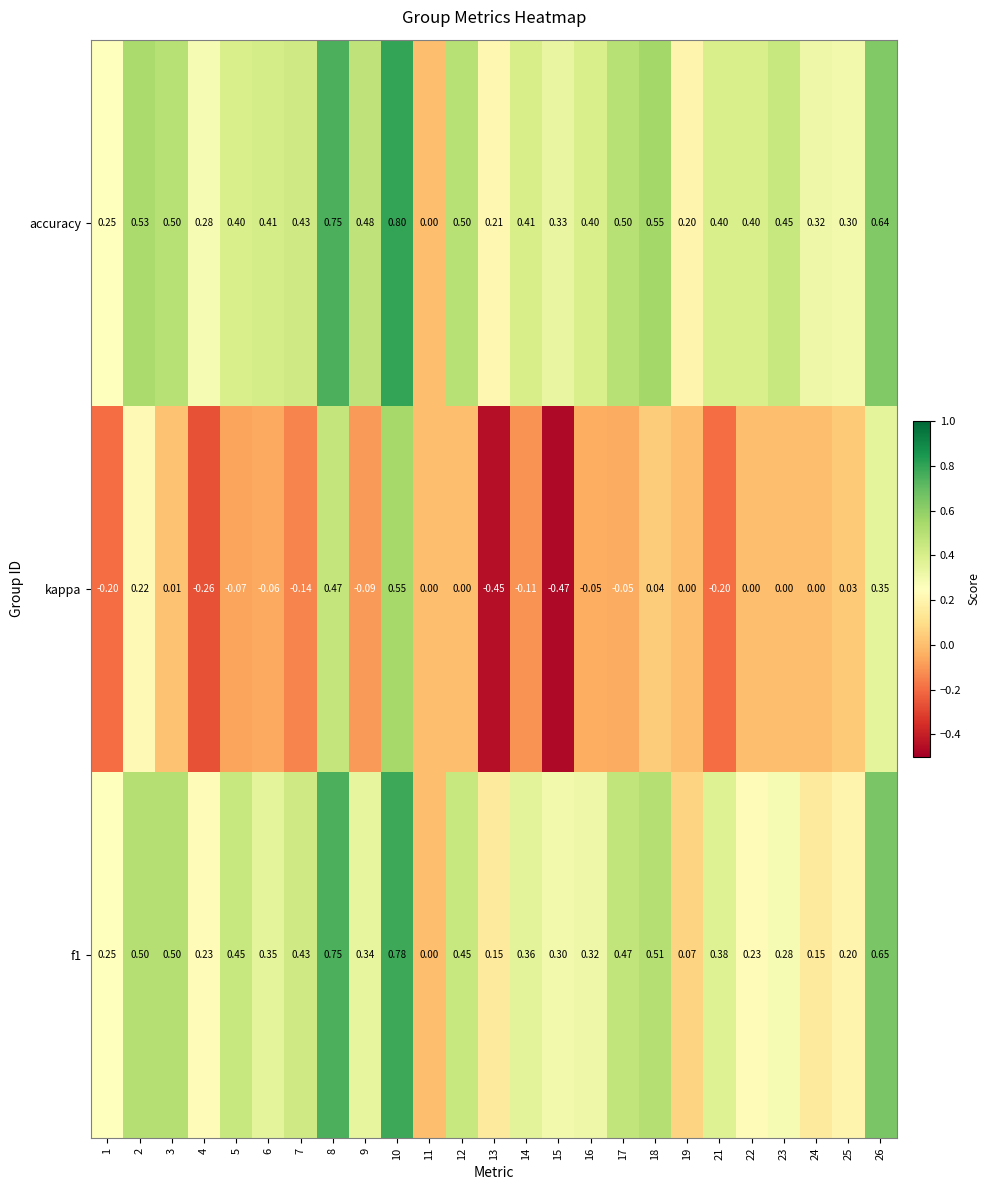

At which category is the sum across all series the highest?

10